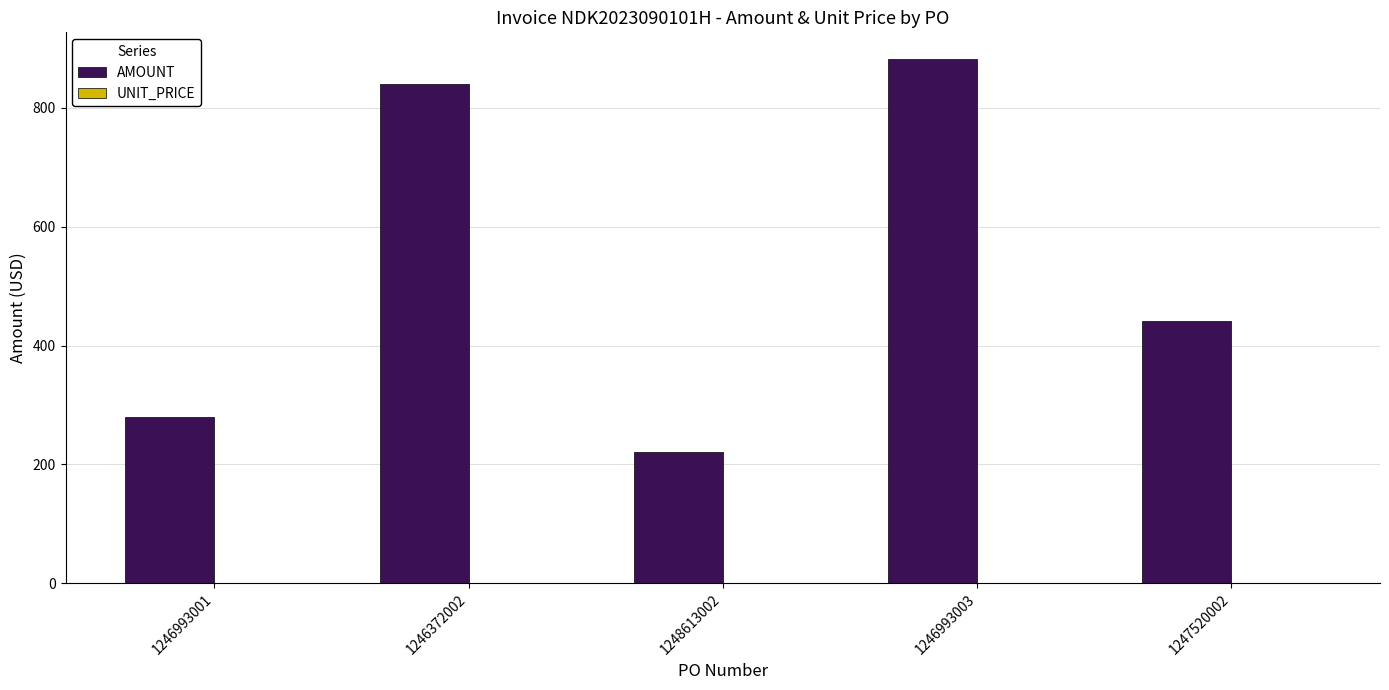

Between 1246372002 and 1247520002, which series saw the biggest shift?

AMOUNT